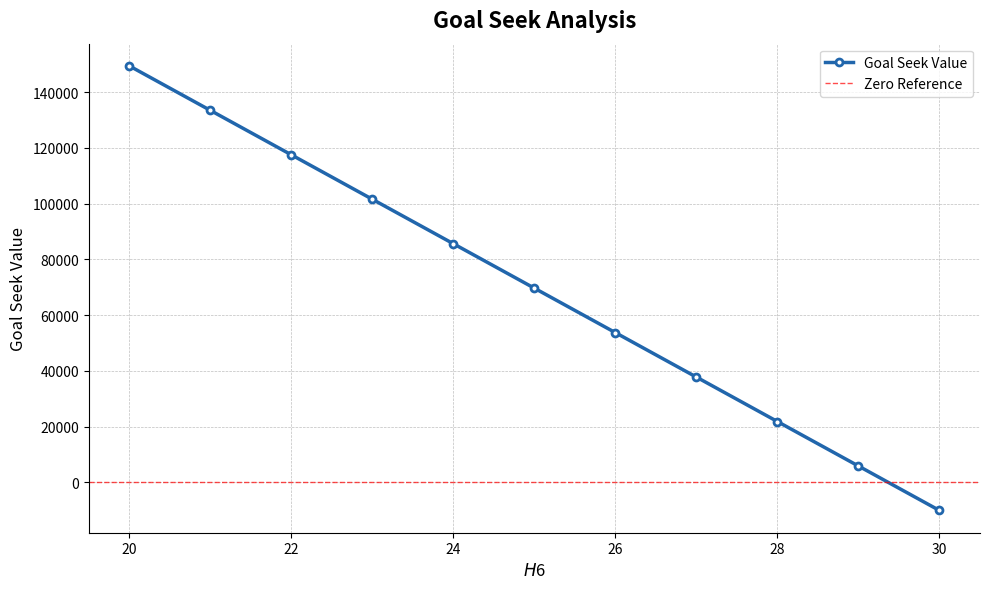

How many data points are less than 69662?

5